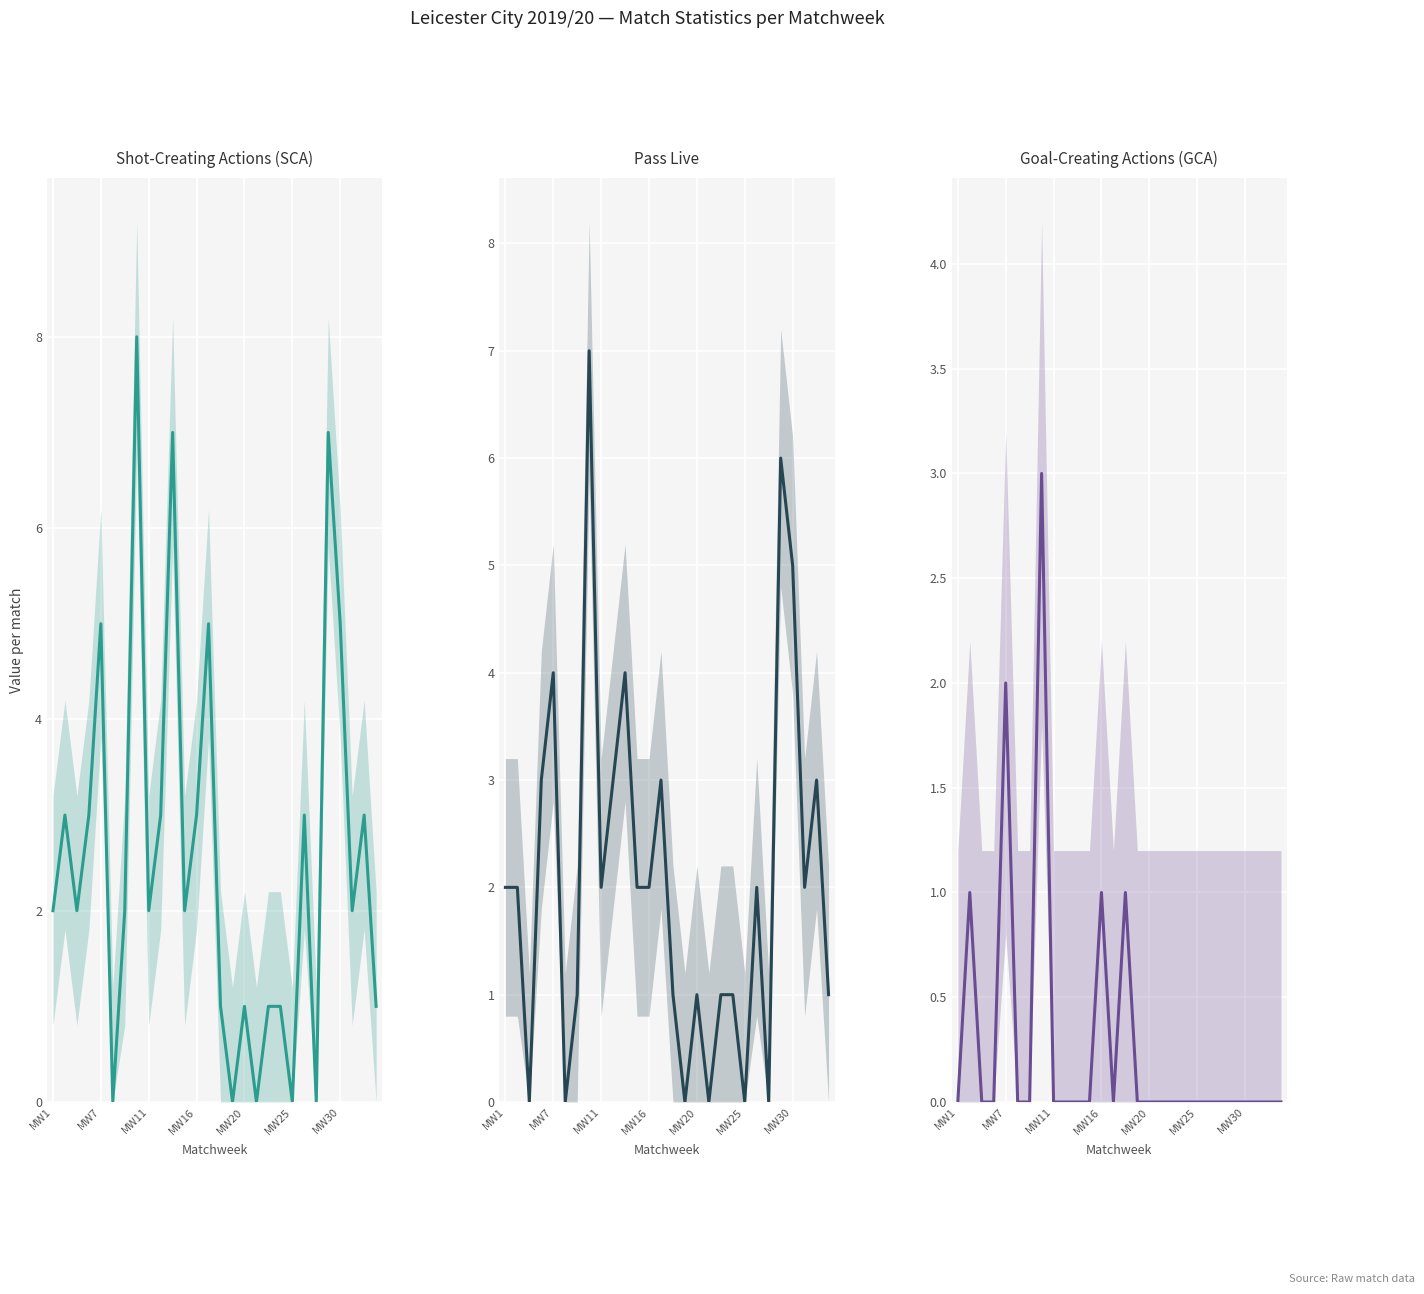

Rank the series by their average value, from lowest to highest.

GCA, PassLive, SCA